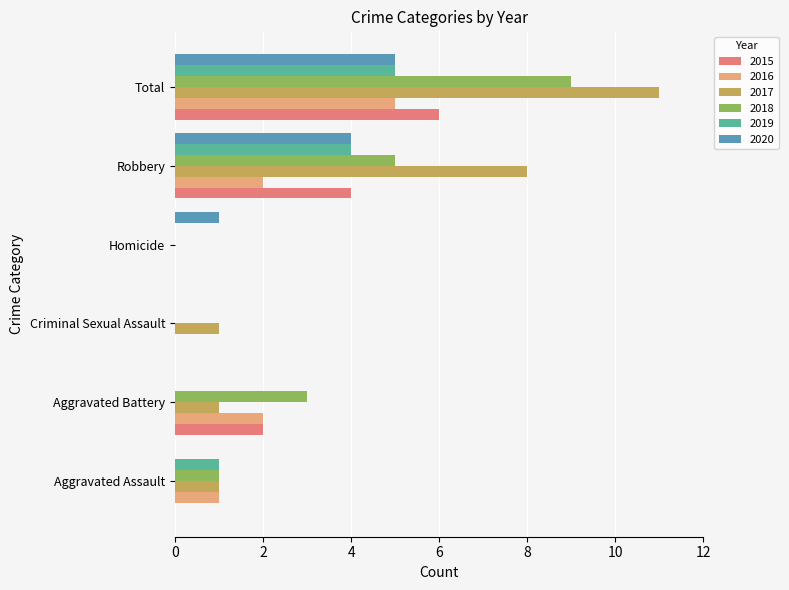

How many positive values does the 2017 series have?

5